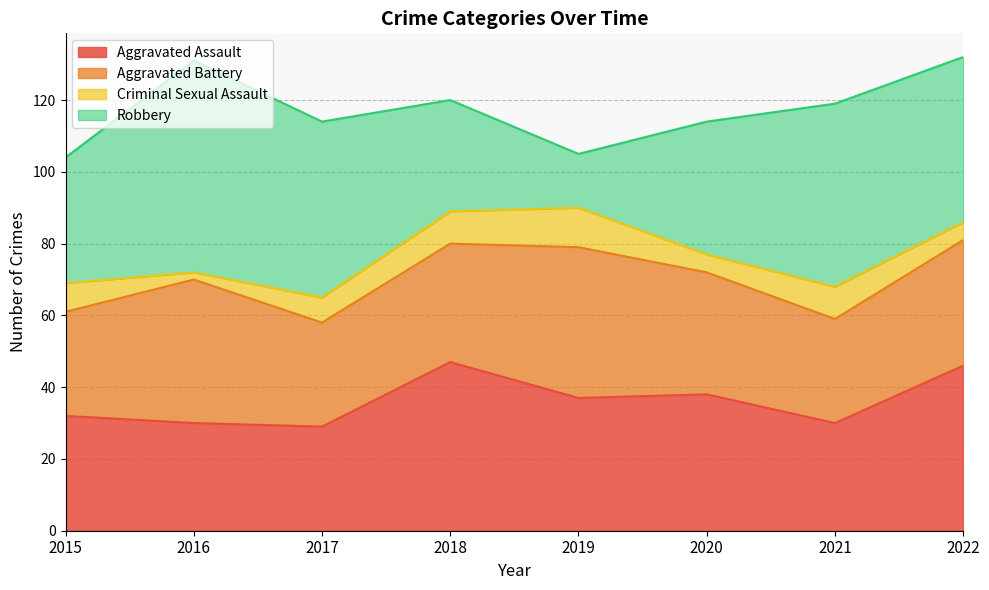

Does the chart display data point markers on the line(s)?

No